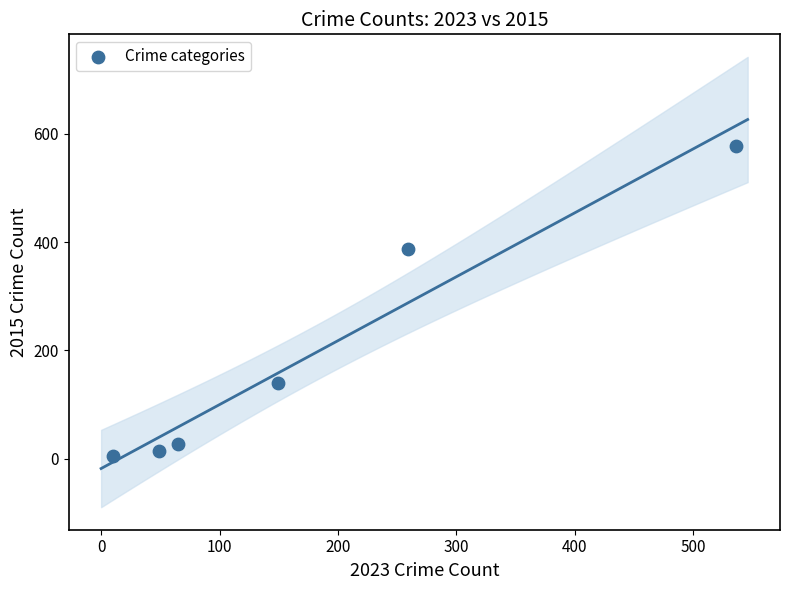

What Y value in the scatter plot is closest to 291?

388